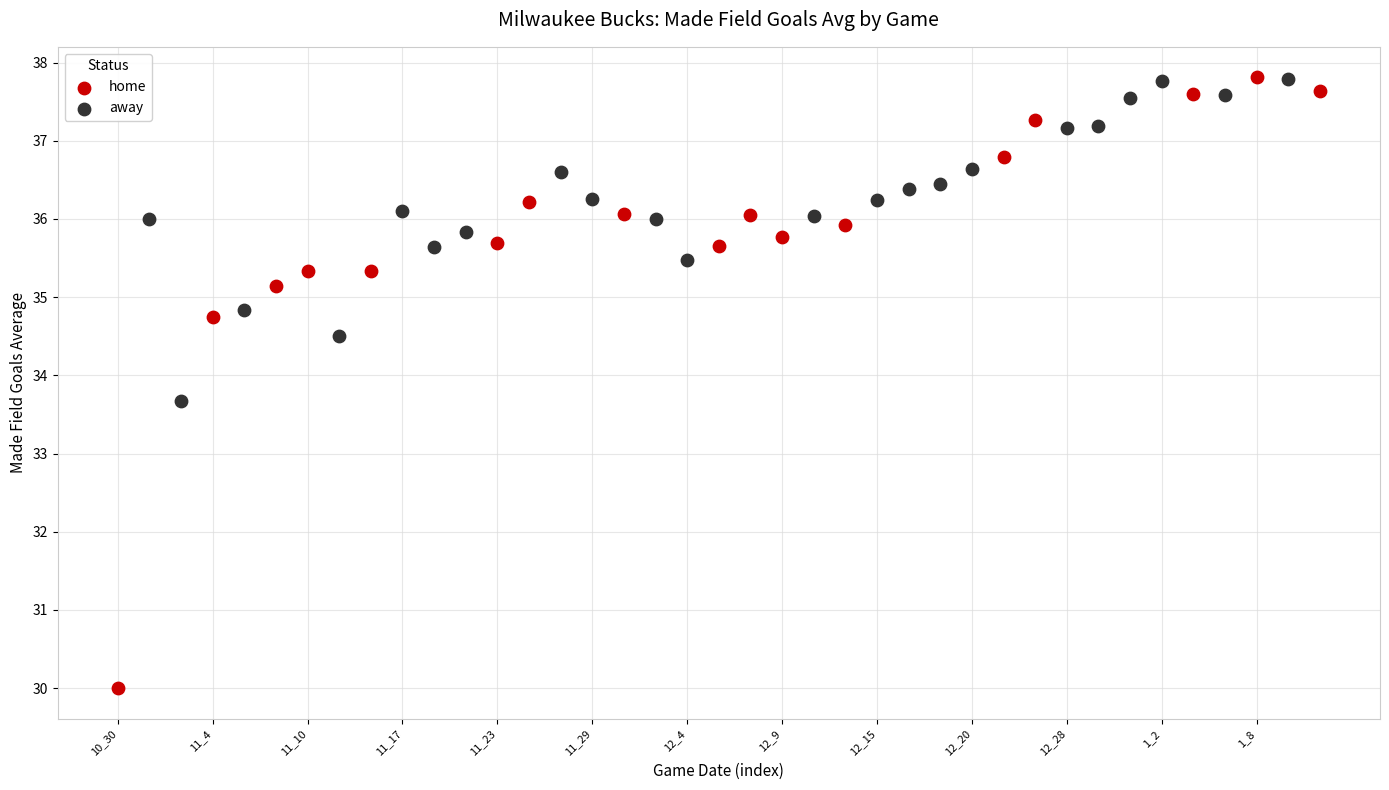

Which series reaches the minimum Y coordinate?

home